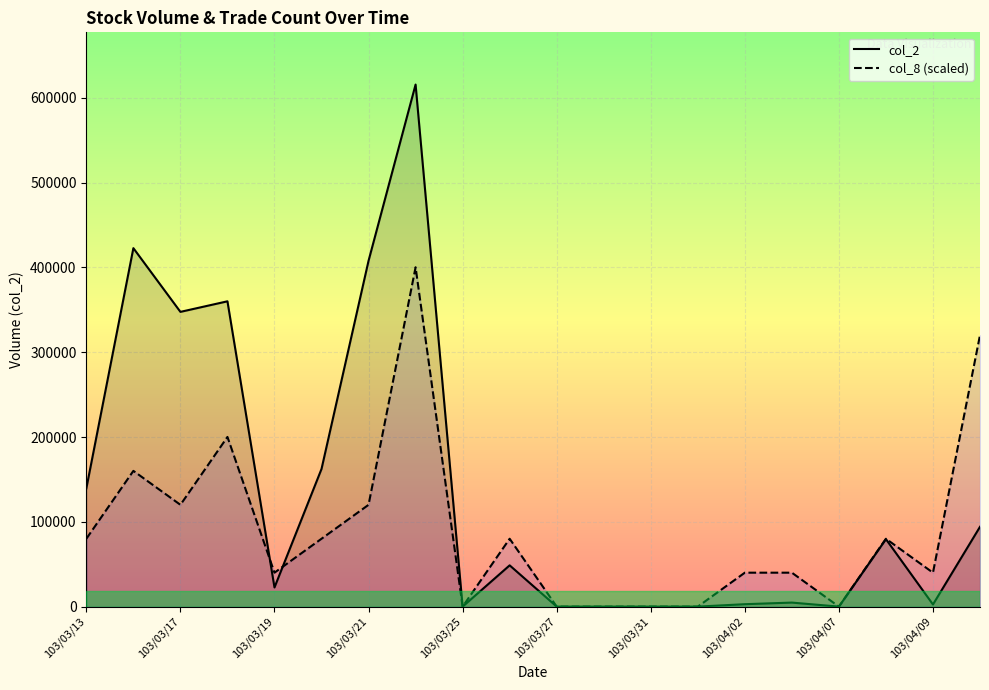

How many lines are shown in the chart?

2